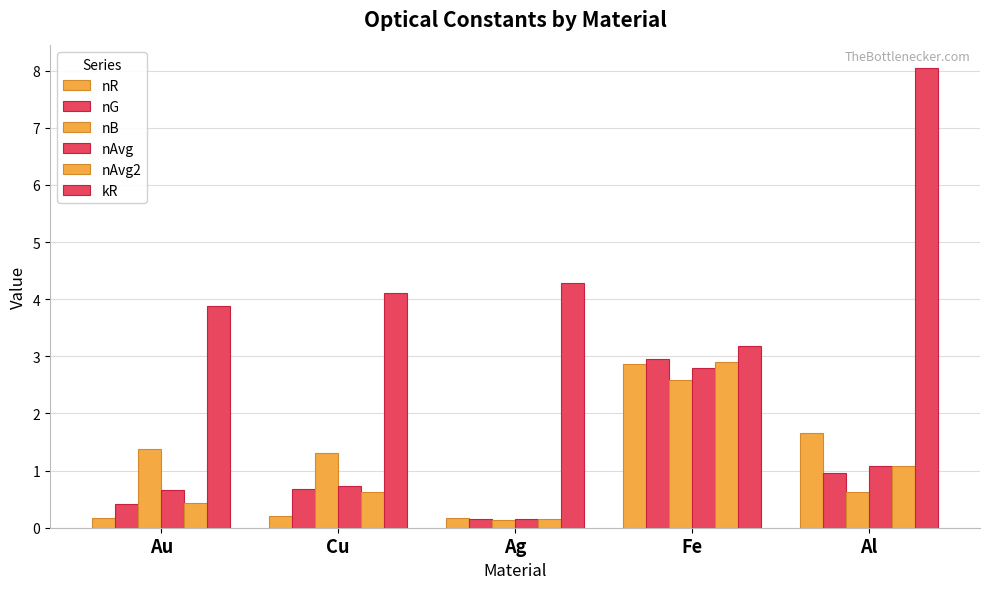

Reading right to left, list all the values displayed in this chart.

nR: Al=1.7	Fe=2.9	Ag=0.2	Cu=0.2	Au=0.2
nG: Al=1.0	Fe=2.9	Ag=0.1	Cu=0.7	Au=0.4
nB: Al=0.6	Fe=2.6	Ag=0.1	Cu=1.3	Au=1.4
nAvg: Al=1.1	Fe=2.8	Ag=0.1	Cu=0.7	Au=0.7
nAvg2: Al=1.1	Fe=2.9	Ag=0.1	Cu=0.6	Au=0.4
kR: Al=8.0	Fe=3.2	Ag=4.3	Cu=4.1	Au=3.9